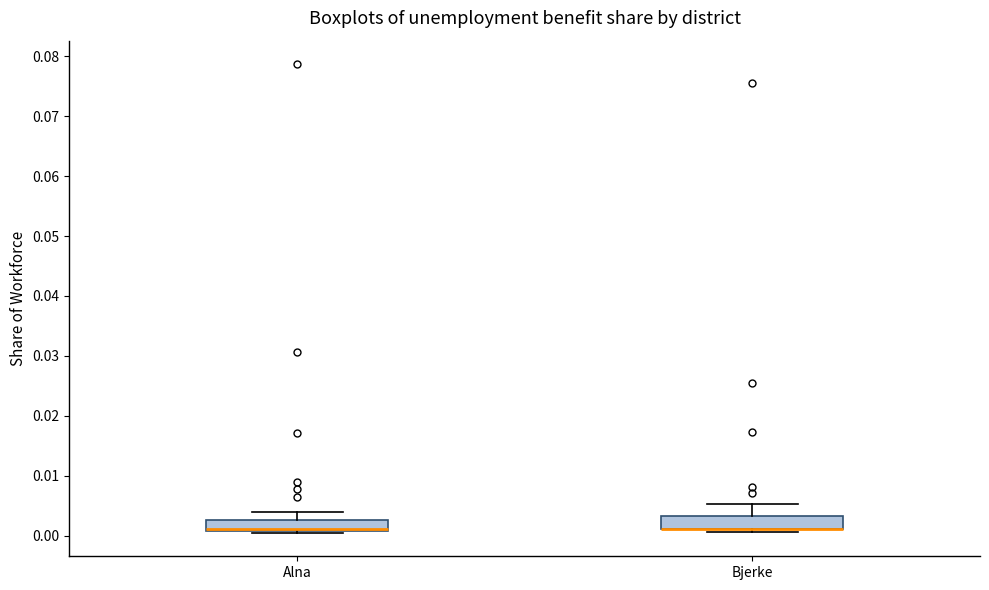

Reading left to right, read every box against the y-axis: the position of its median line, the range the box covers, and the ends of its whiskers. The values are not printed on the chart, so give them approximately, as read against the axis.

Alna: median 0.001 (drawn on the box's lower edge), box 0.001 to 0.003, whiskers 0.000 to 0.004
Bjerke: median 0.001 (drawn on the box's lower edge), box 0.001 to 0.003, whiskers 0.001 (just below the box's lower edge) to 0.005